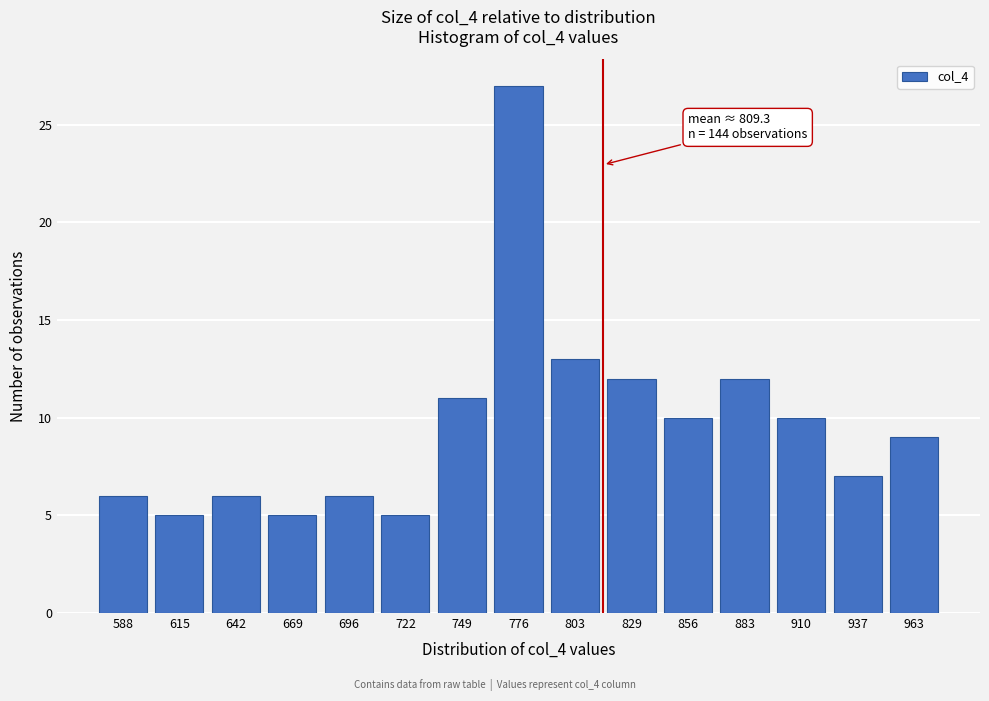

Reading left to right, transcribe all the data shown in this chart.

588=6	615=5	642=6	669=5	696=6	722=5	749=11	776=27	803=13	829=12	856=10	883=12	910=10	937=7	963=9